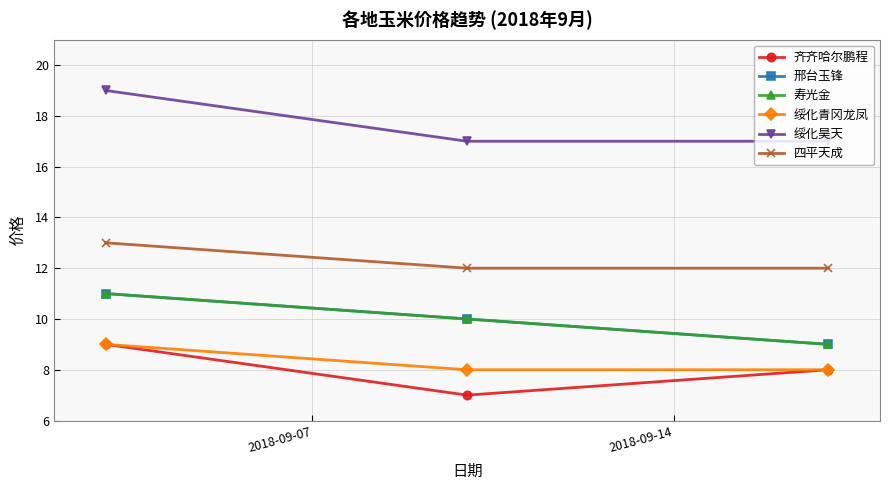

How many lines are shown in the chart?

6